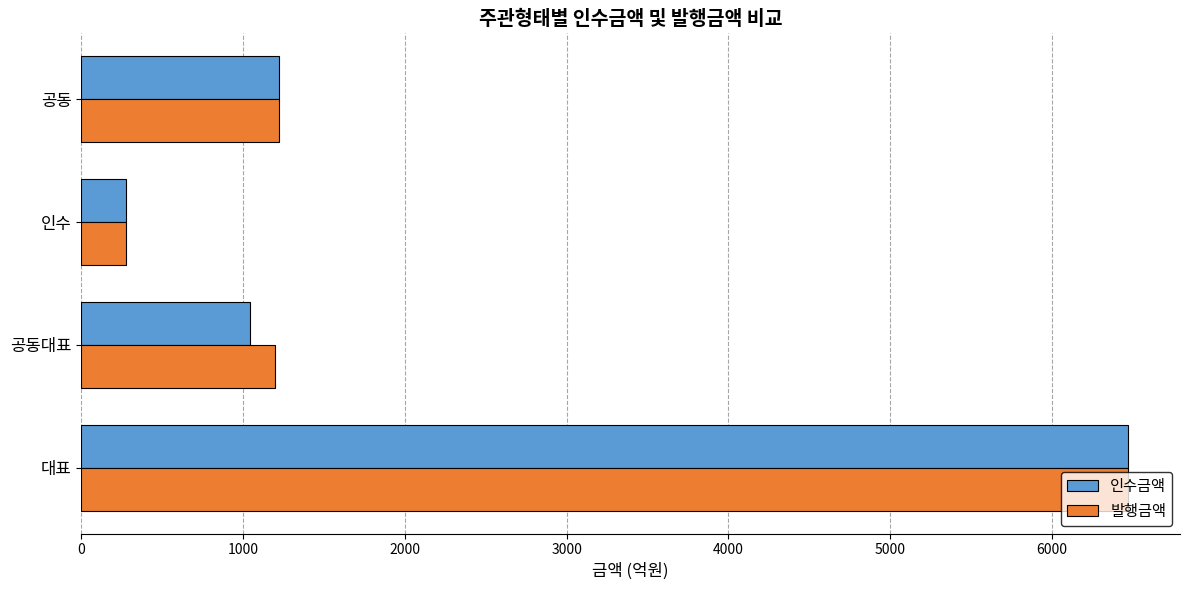

Is the value of 발행금액 at 공동대표 greater than the value of 인수금액 at 공동대표?

Yes